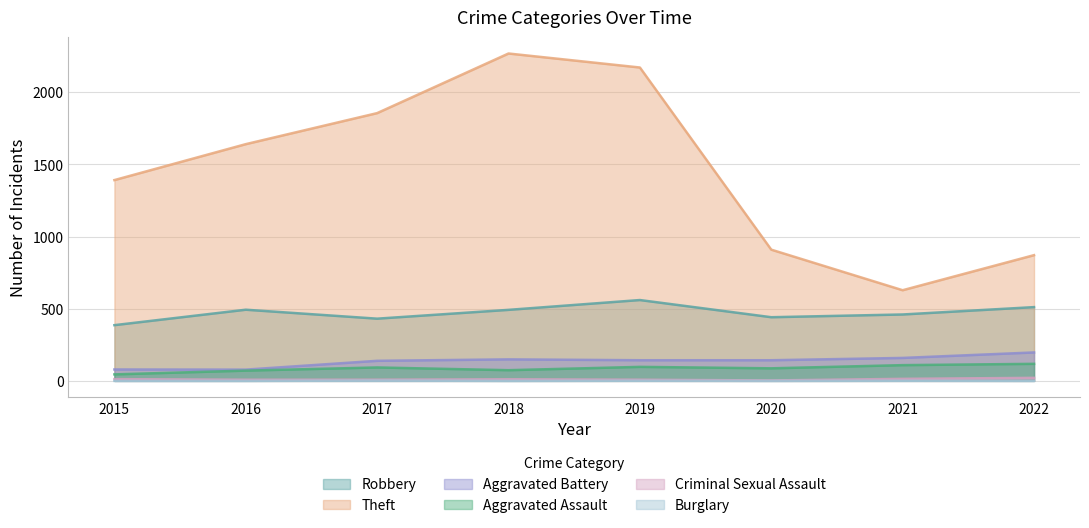

How many categories are shown in the chart?

8